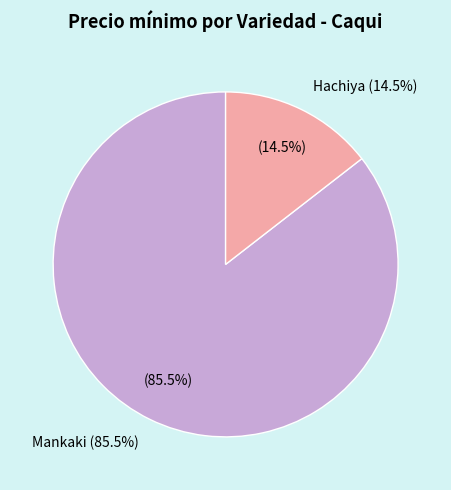

True or false: 3 accounts for 12% of the total.

False